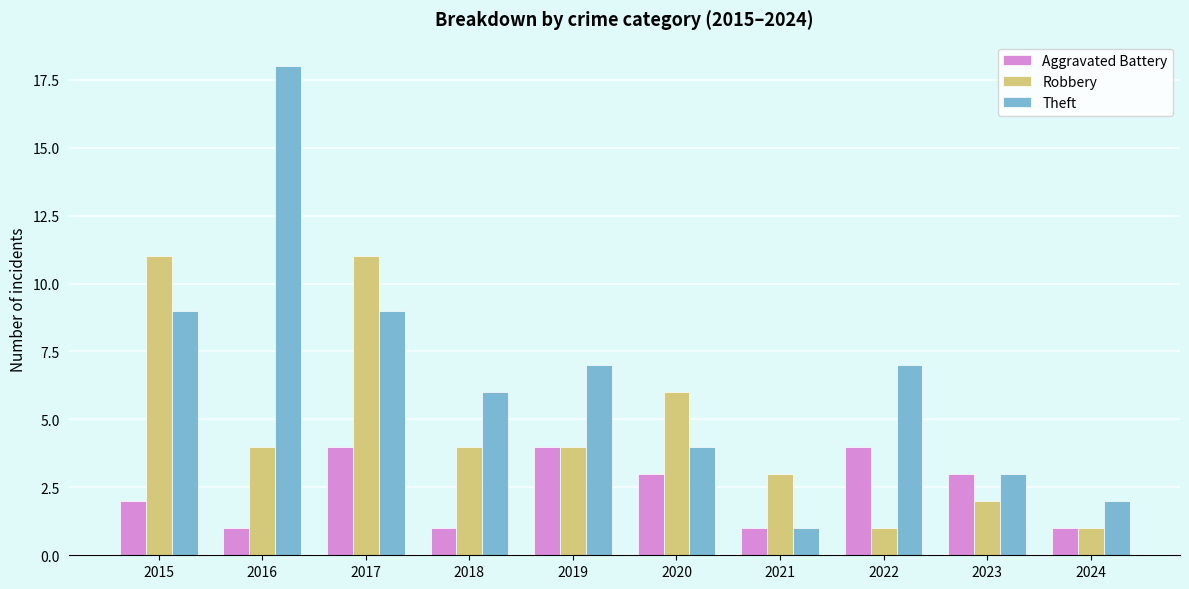

Reading left to right, transcribe all the data shown in this chart.

Aggravated Battery: 2015=2	2016=1	2017=4	2018=1	2019=4	2020=3	2021=1	2022=4	2023=3	2024=1
Robbery: 2015=11	2016=4	2017=11	2018=4	2019=4	2020=6	2021=3	2022=1	2023=2	2024=1
Theft: 2015=9	2016=18	2017=9	2018=6	2019=7	2020=4	2021=1	2022=7	2023=3	2024=2